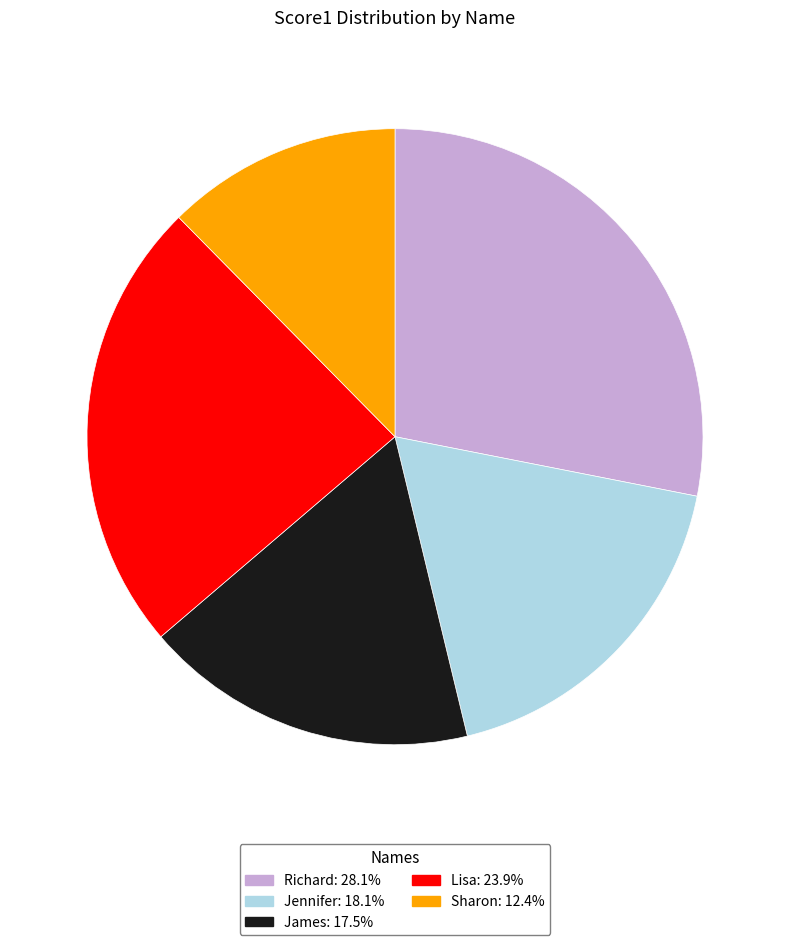

Which category has the biggest portion of the pie?

Richard